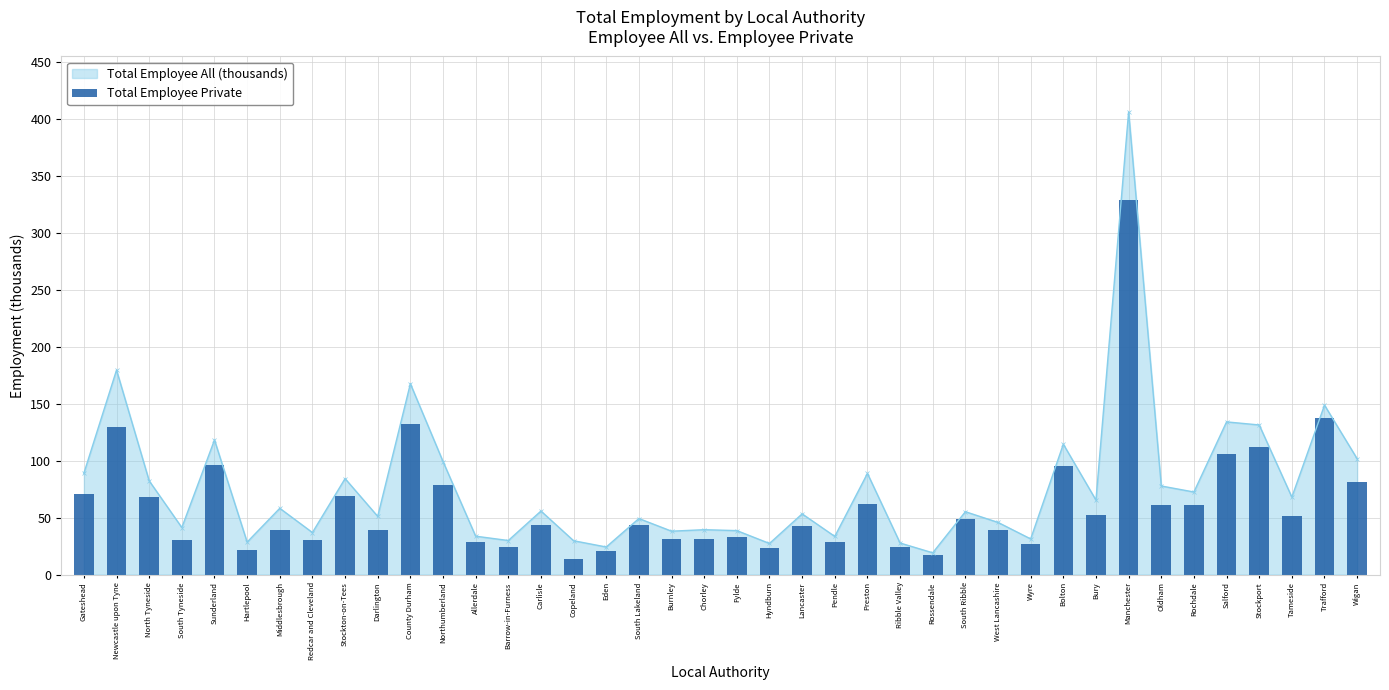

Where does the data first go above 43?

Gateshead